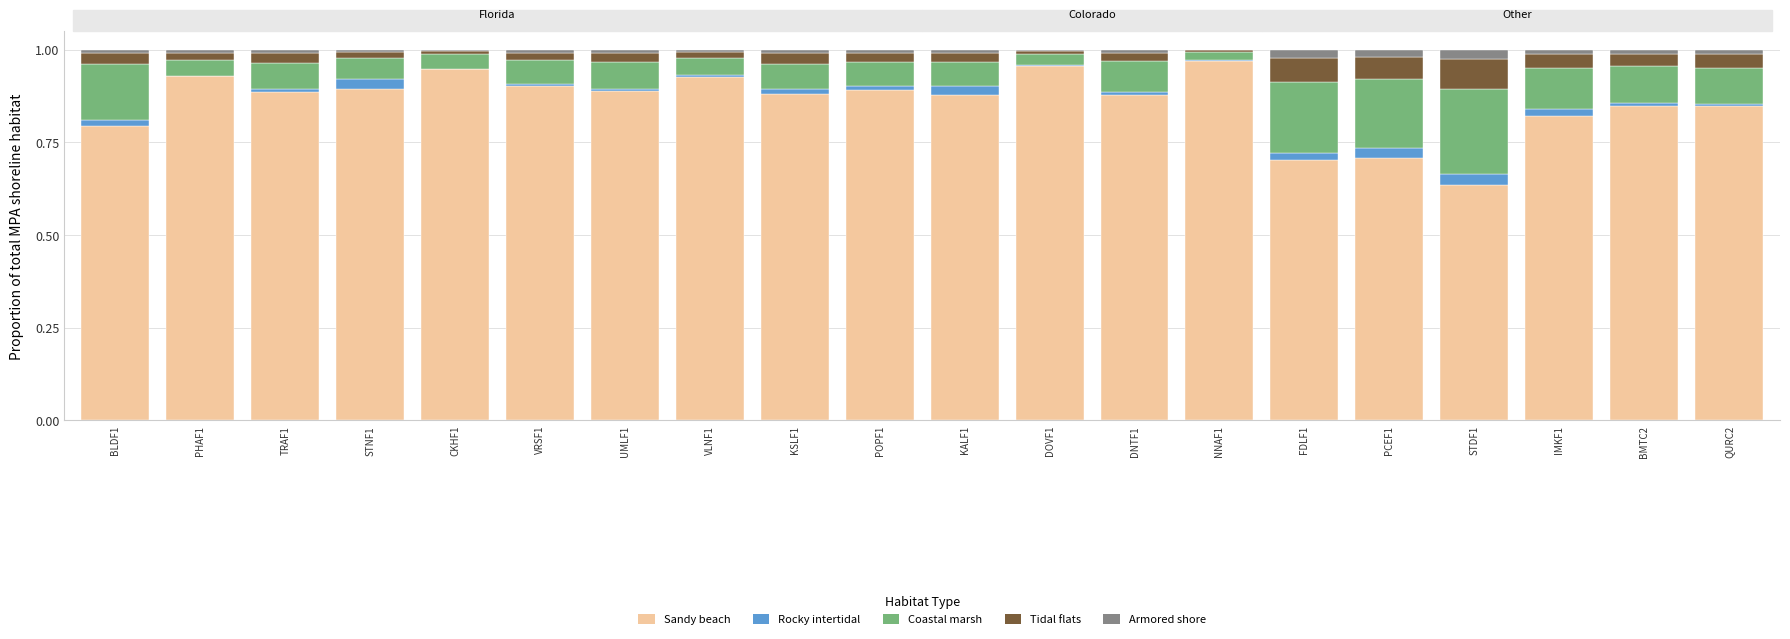

The value of Sandy beach at VRSF1 is 0.9. True or false?

True